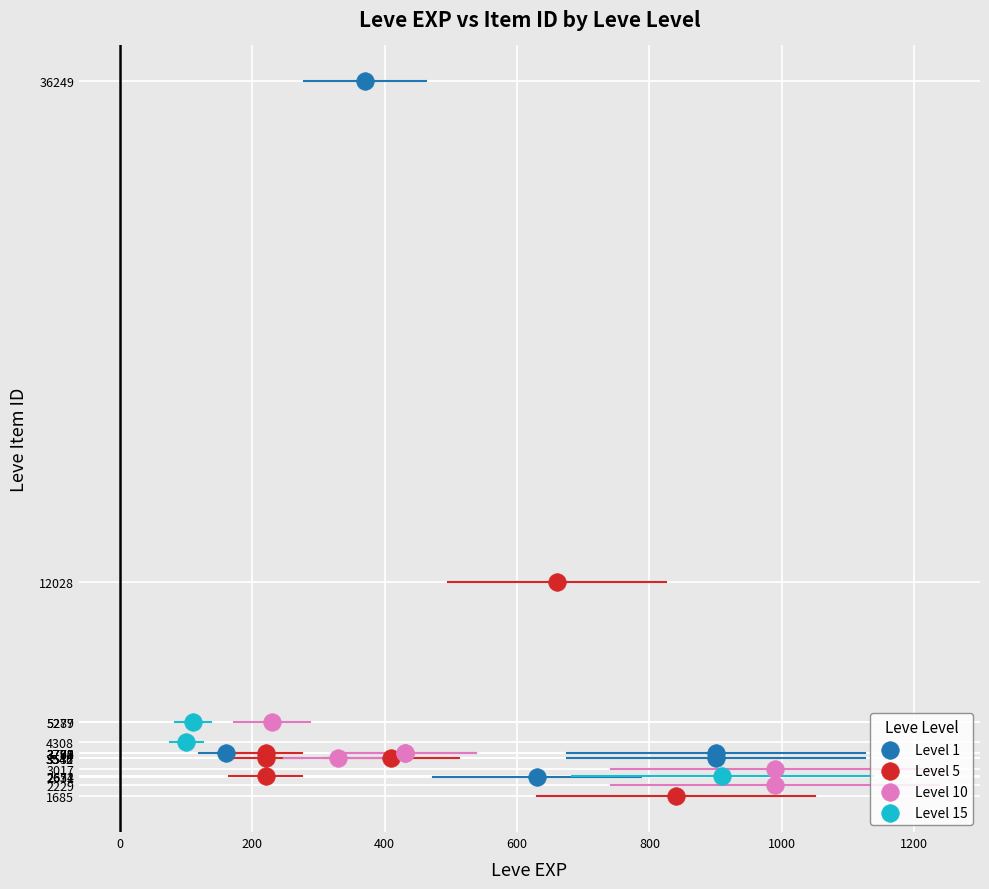

Which series reaches the minimum Y coordinate?

Level 5